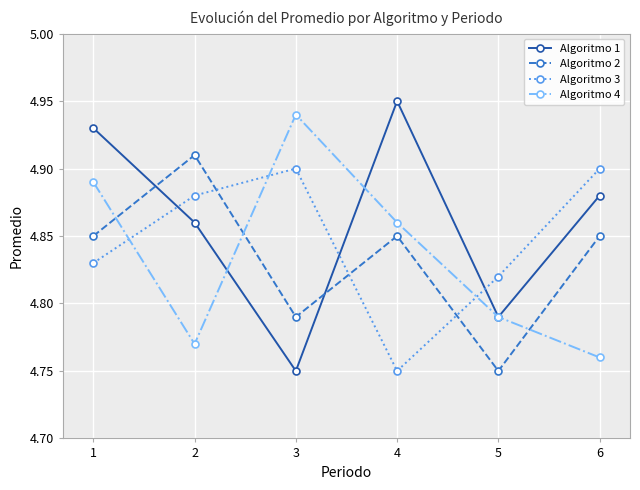

Between which two adjacent categories do Algoritmo 3 and Algoritmo 1 first intersect?

1 and 2